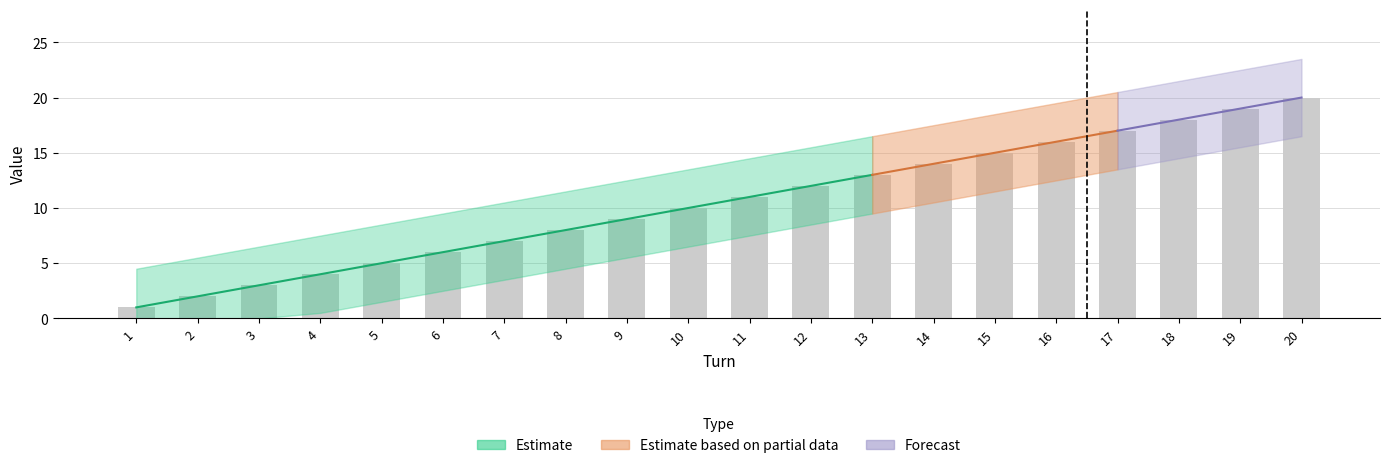

Rank the categories by value from highest to lowest.

20, 19, 18, 17, 16, 15, 14, 13, 12, 11, 10, 9, 8, 7, 6, 5, 4, 3, 2, 1